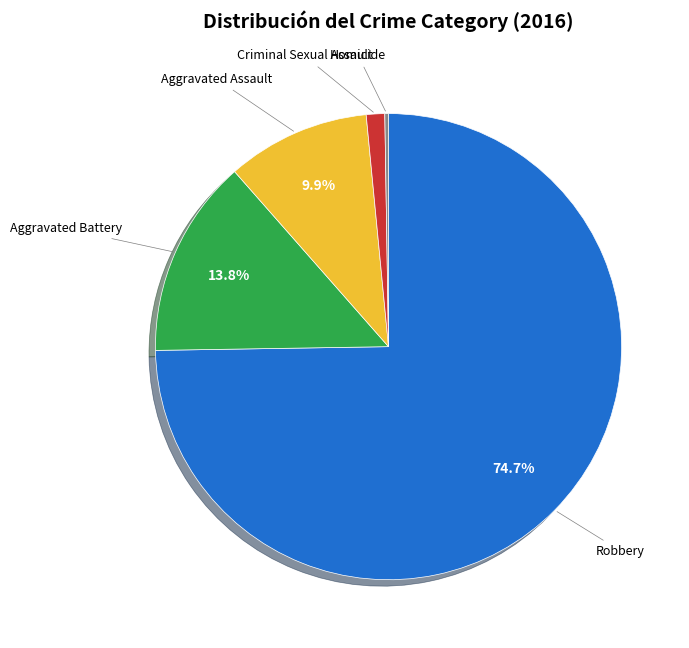

Which slice is the largest?

Robbery